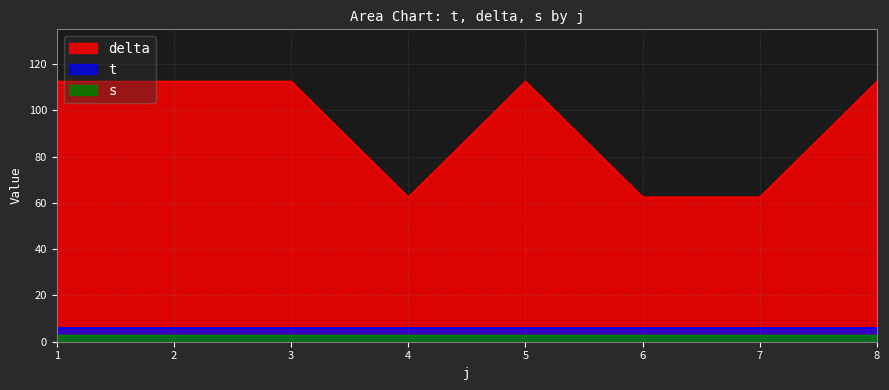

What is the value of the t point at the 16th from the left?

1.0